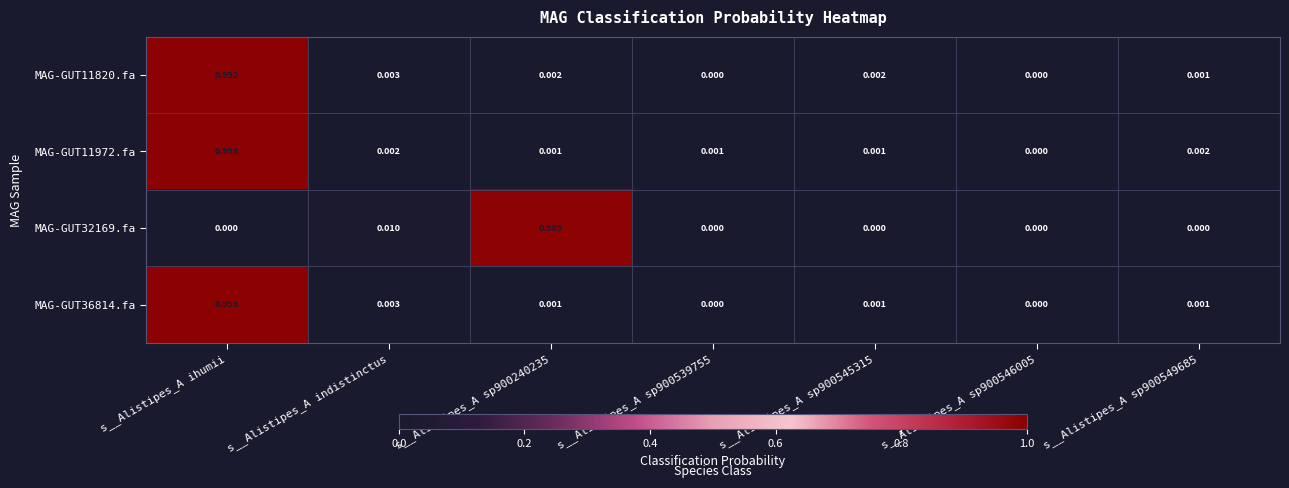

Is the value of MAG-GUT11820.fa at s__Alistipes_A sp900549685 greater than the value of MAG-GUT32169.fa at s__Alistipes_A sp900545315?

Yes